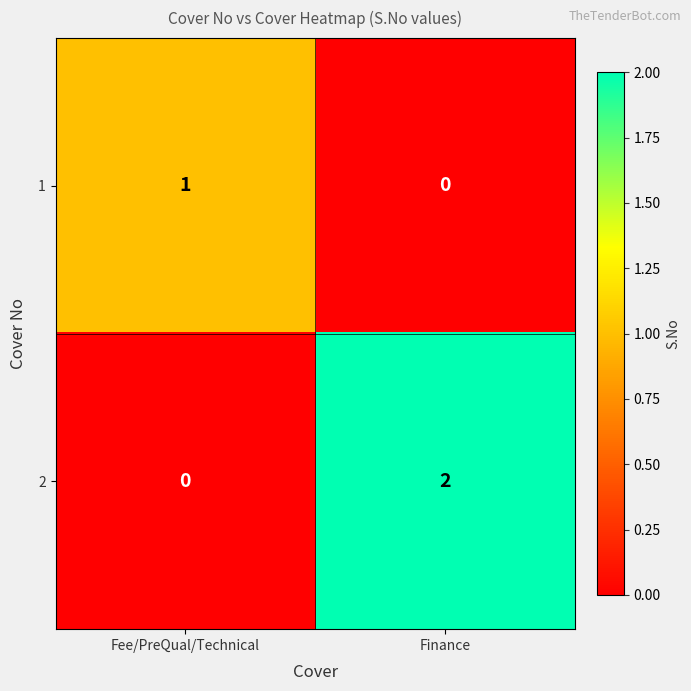

Rank the series by their maximum value, from highest to lowest.

2, 1